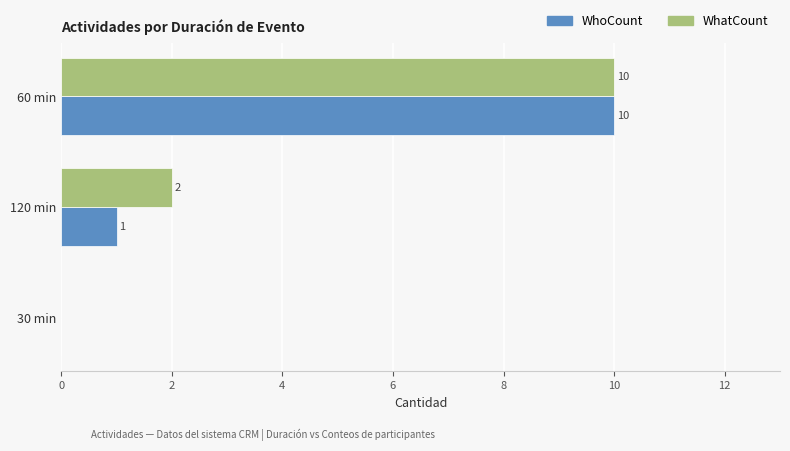

What is the total value across all series at 60 min?

20